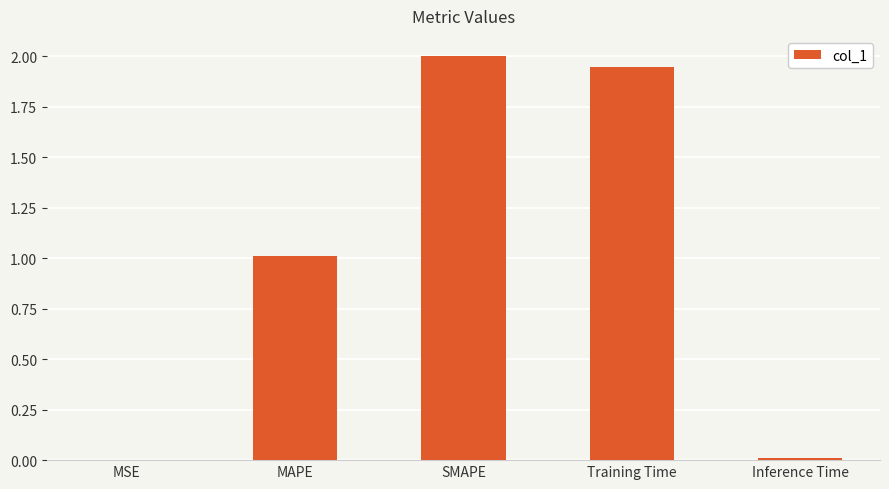

Is it true that the value at MAPE is 0.5?

False